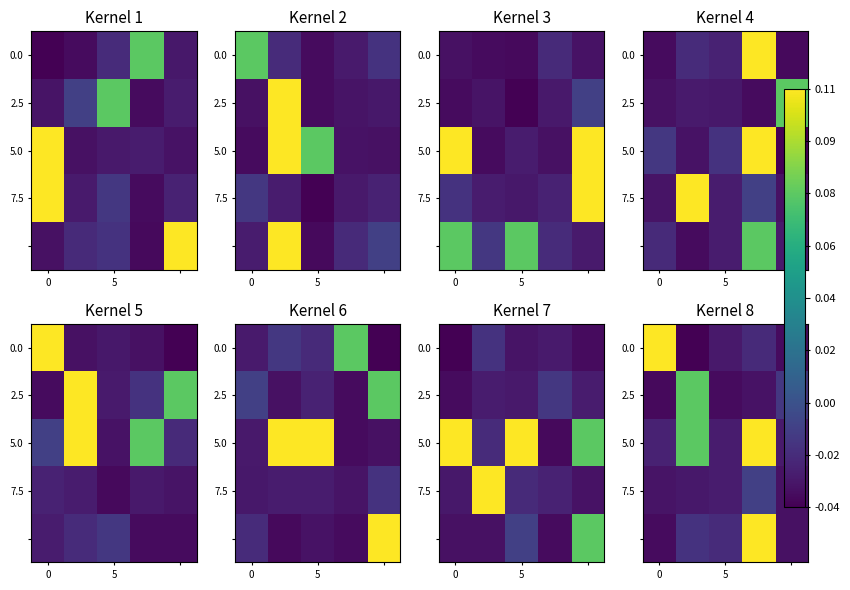

Count the number of categories in the chart.

5